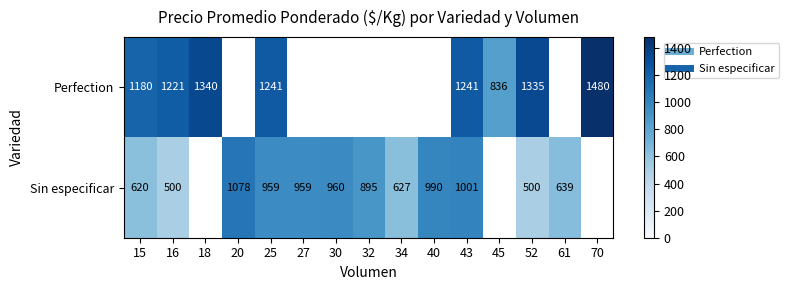

At 34, list the series in order from smallest to largest.

Perfection, Sin especificar